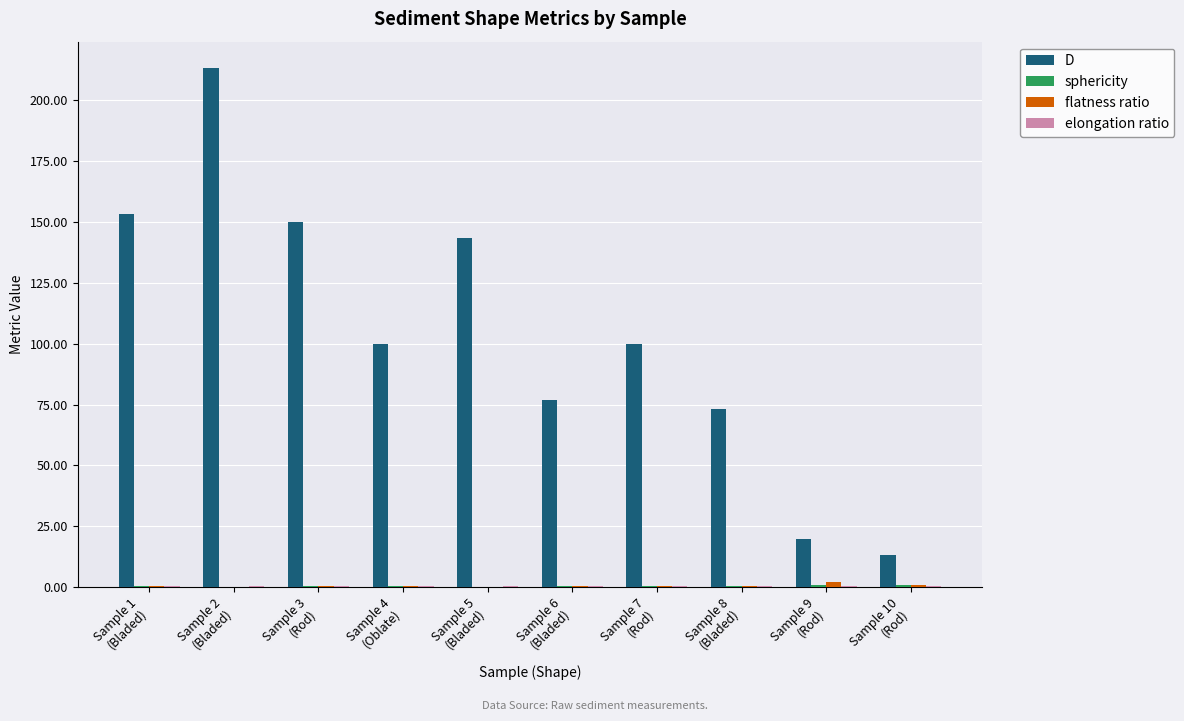

Which series has the largest total across all categories?

D